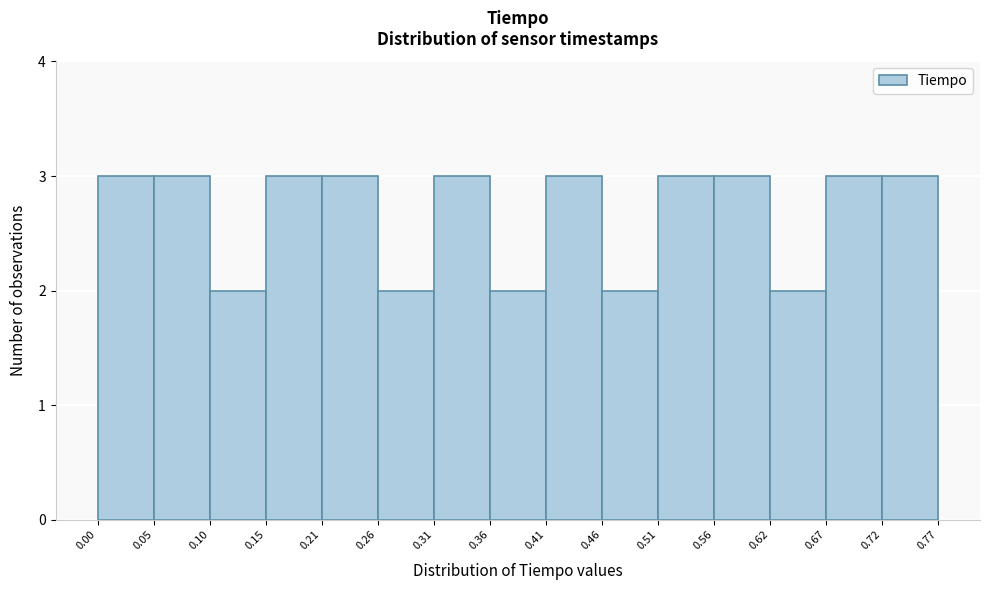

Reading left to right, list every bar in this chart as the range it spans on the x-axis followed by its height. The values are not printed on the chart, so give them approximately, as read against the axis.

0.00 to 0.05: 3
0.05 to 0.10: 3
0.10 to 0.15: 2
0.15 to 0.21: 3
0.21 to 0.26: 3
0.26 to 0.31: 2
0.31 to 0.36: 3
0.36 to 0.41: 2
0.41 to 0.46: 3
0.46 to 0.51: 2
0.51 to 0.56: 3
0.56 to 0.62: 3
0.62 to 0.67: 2
0.67 to 0.72: 3
0.72 to 0.77: 3